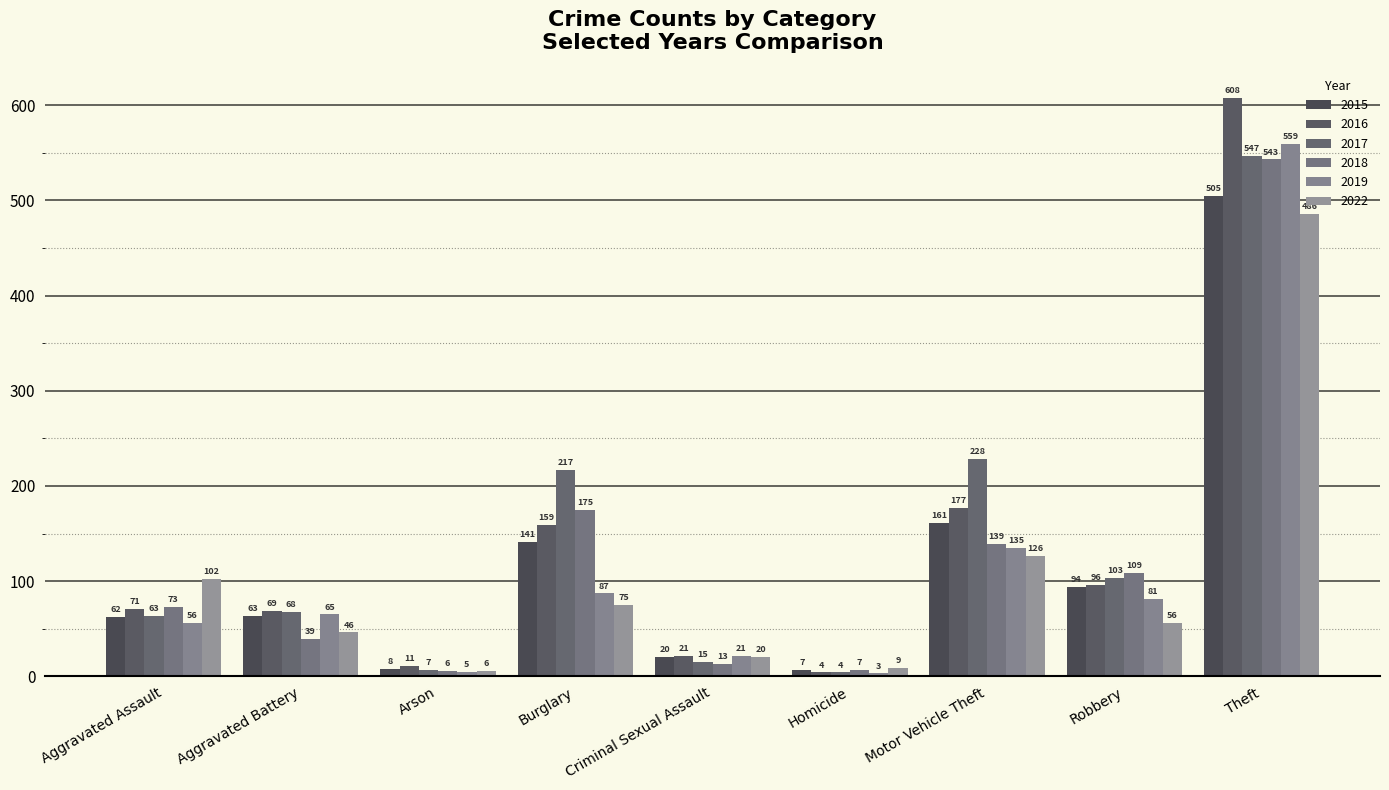

How many categories are shown in the chart?

9